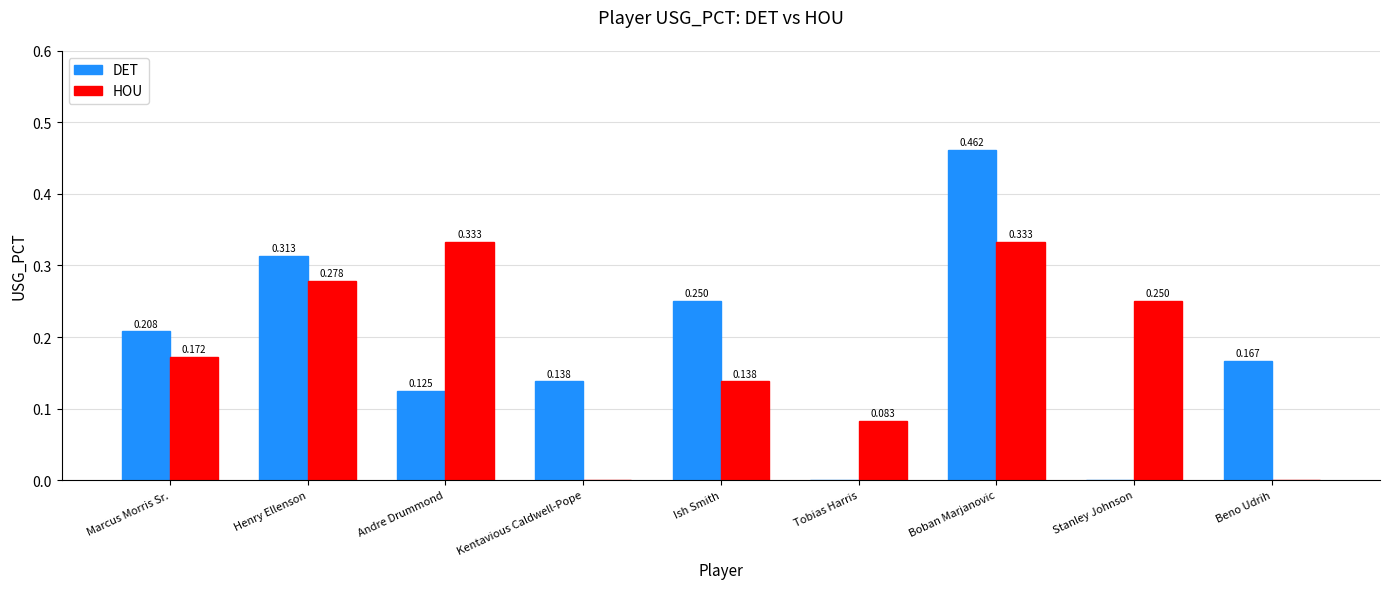

Is it true that HOU equals 0.4 at Stanley Johnson?

False